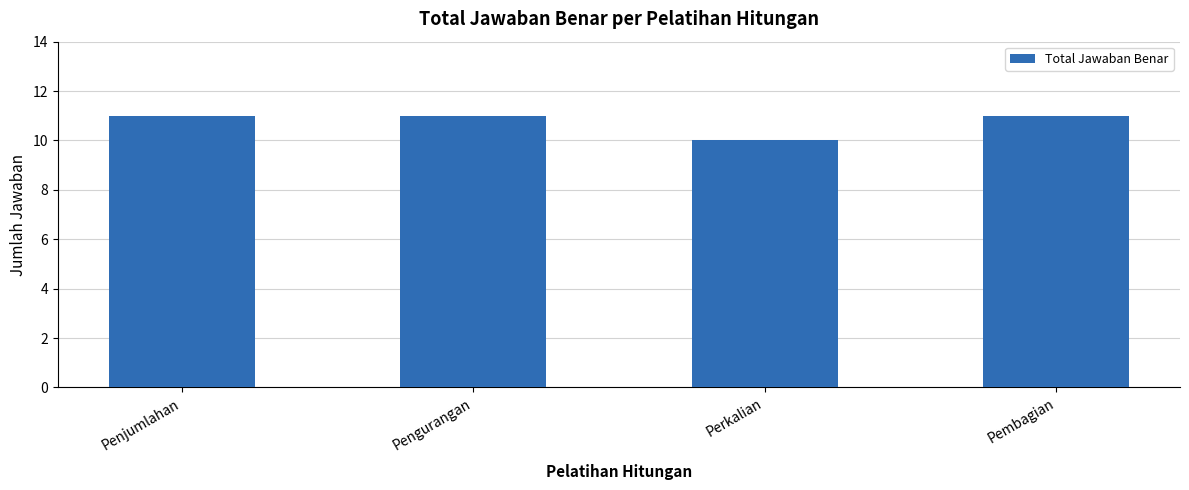

The chart shows a value of 10 at Perkalian. True or false?

True